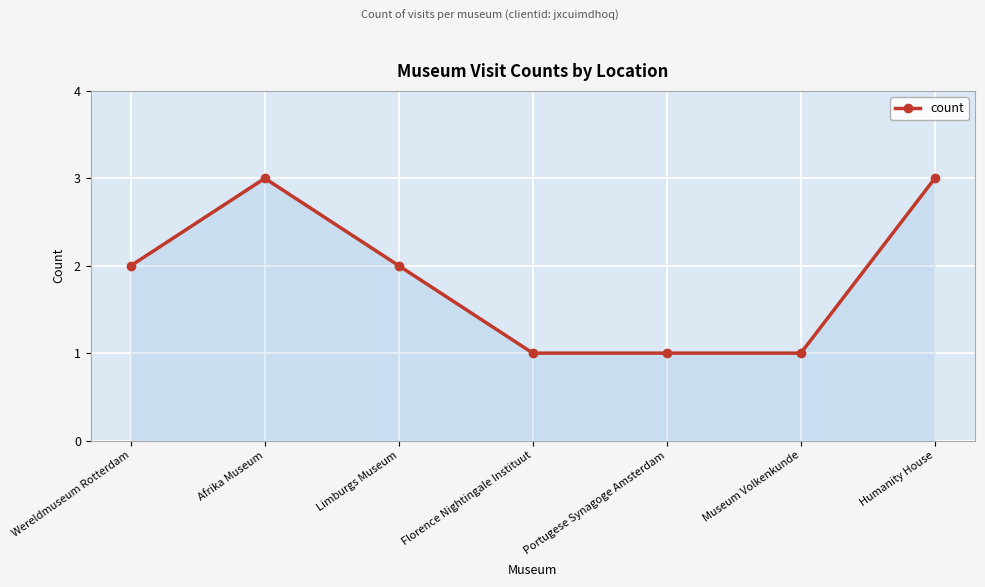

What is the label of the 6th point from the right?

Afrika Museum